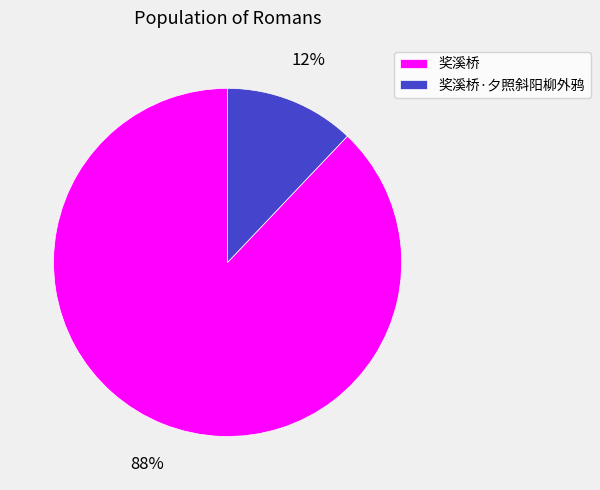

Which slice represents more than half of the pie?

奖溪桥